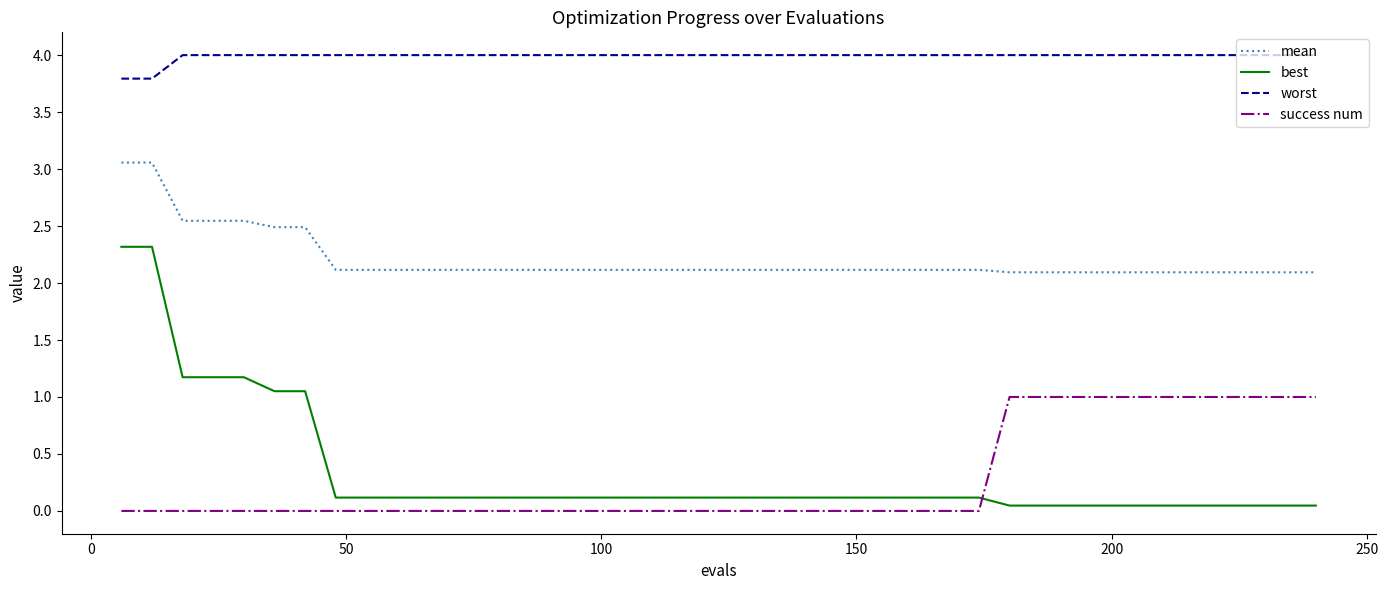

What is the minimum value for worst?

3.8